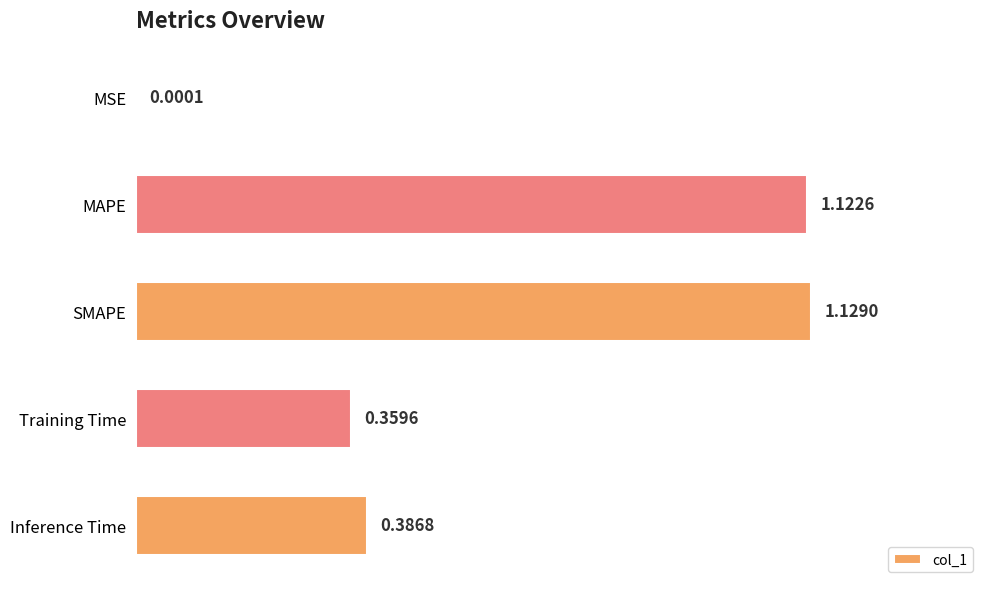

What is the sum of all values?

3.0